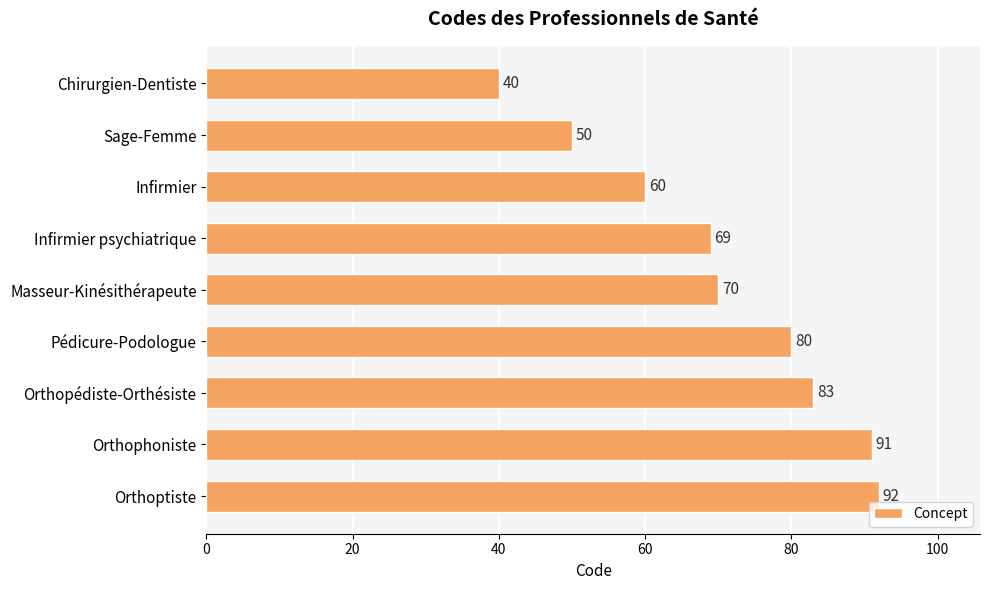

The value at Pédicure-Podologue is 51. True or false?

False